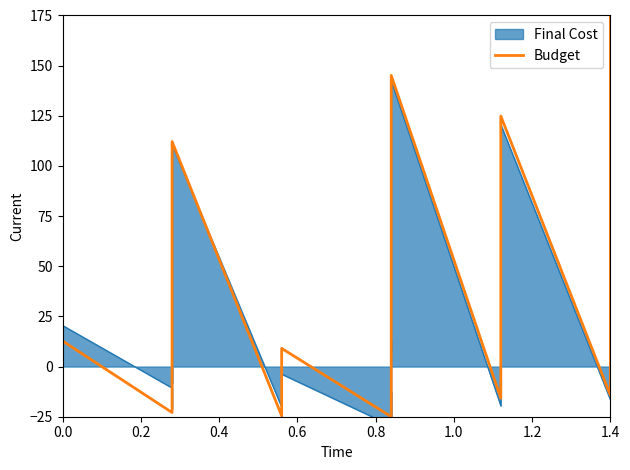

What is the difference between the maximum and second lowest values?

199.4